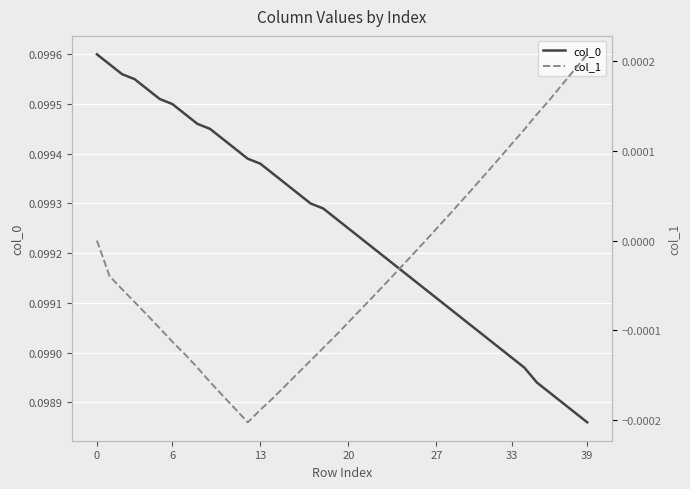

Reading left to right, extract all data points from this chart.

col_0: 0.1	0.1	0.1	0.1	0.1	0.1	0.1	0.1	0.1	0.1	0.1	0.1	0.1	0.1	0.1	0.1	0.1	0.1	0.1	0.1	0.1	0.1	0.1	0.1	0.1	0.1	0.1	0.1	0.1	0.1	0.1	0.1	0.1	0.1	0.1	0.1	0.1	0.1	0.1	0.1
col_1: 0.0	-0.0	-0.0	-0.0	-0.0	-0.0	-0.0	-0.0	-0.0	-0.0	-0.0	-0.0	-0.0	-0.0	-0.0	-0.0	-0.0	-0.0	-0.0	-0.0	-0.0	-0.0	-0.0	-0.0	-0.0	-0.0	-0.0	0.0	0.0	0.0	0.0	0.0	0.0	0.0	0.0	0.0	0.0	0.0	0.0	0.0